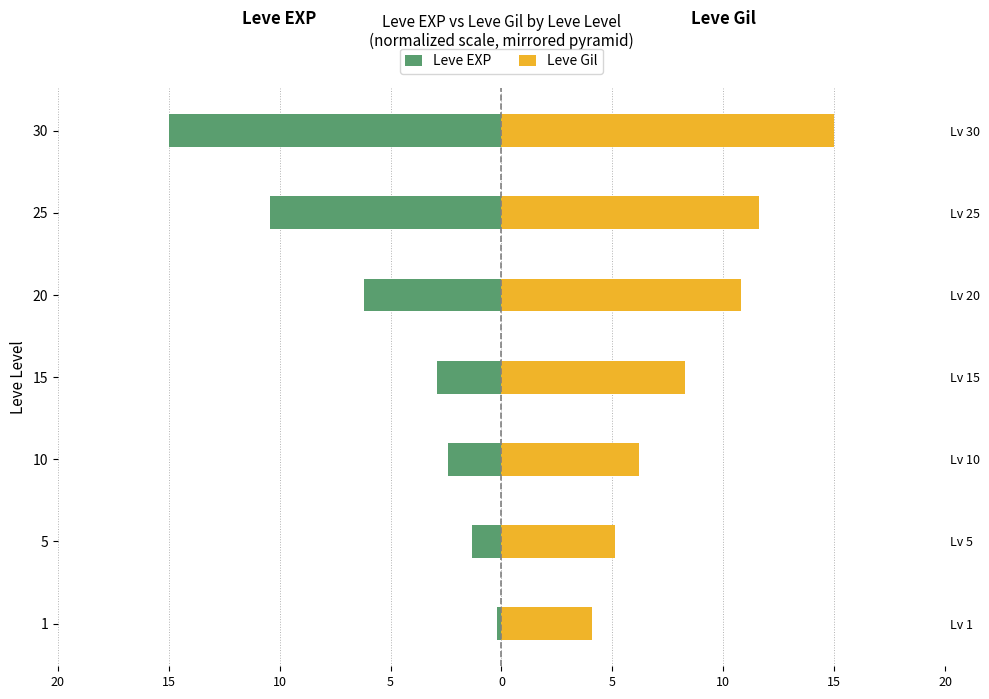

What is the difference between the second highest and second lowest values in the Leve Gil series?

6.5